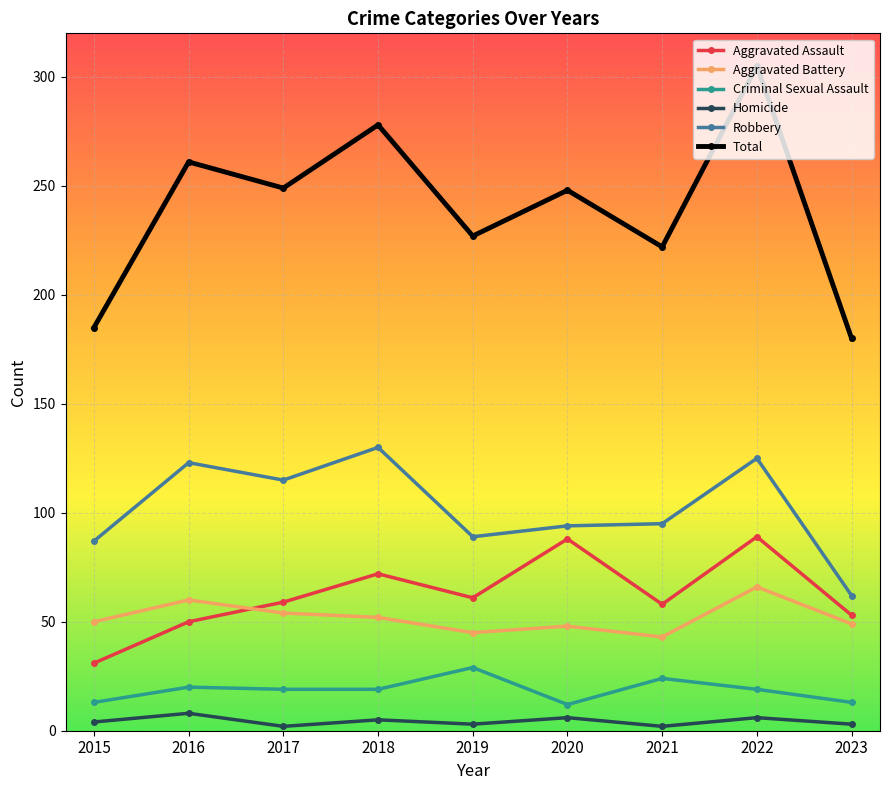

Rank the series by their maximum value, from lowest to highest.

Homicide, Criminal Sexual Assault, Aggravated Battery, Aggravated Assault, Robbery, Total